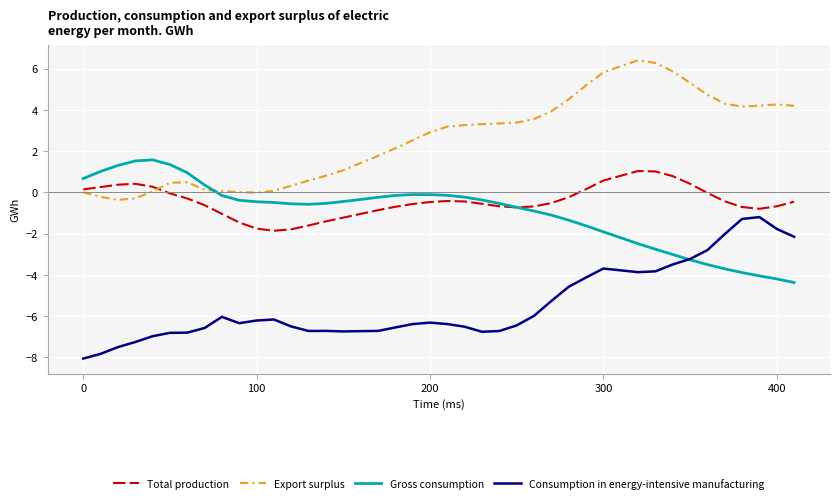

Which series has the largest total across all categories?

Export surplus